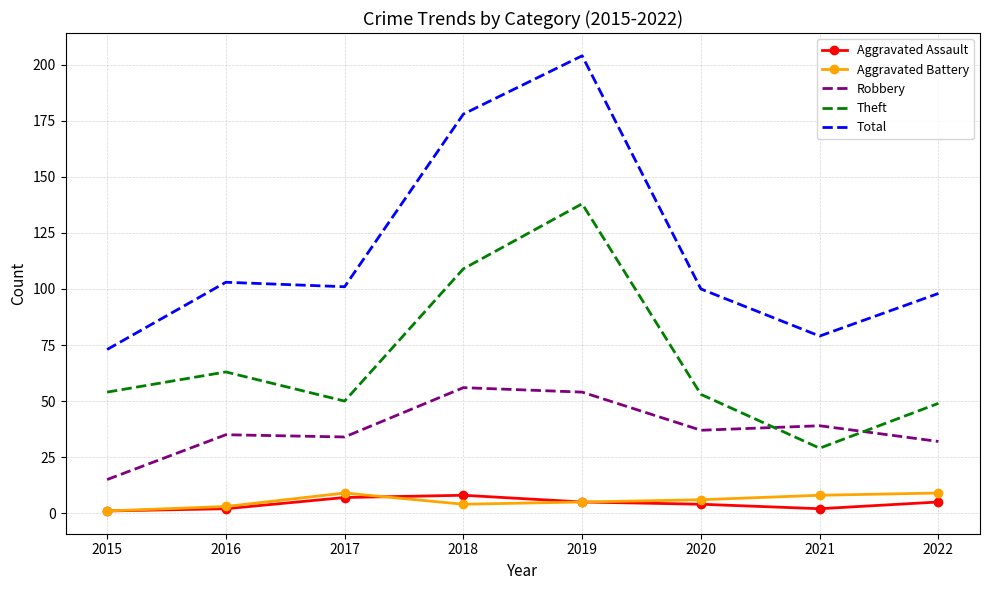

Reading left to right, transcribe all the data shown in this chart.

Aggravated Assault: 2015=1	2016=2	2017=7	2018=8	2019=5	2020=4	2021=2	2022=5
Aggravated Battery: 2015=1	2016=3	2017=9	2018=4	2019=5	2020=6	2021=8	2022=9
Robbery: 2015=15	2016=35	2017=34	2018=56	2019=54	2020=37	2021=39	2022=32
Theft: 2015=54	2016=63	2017=50	2018=109	2019=138	2020=53	2021=29	2022=49
Total: 2015=73	2016=103	2017=101	2018=178	2019=204	2020=100	2021=79	2022=98